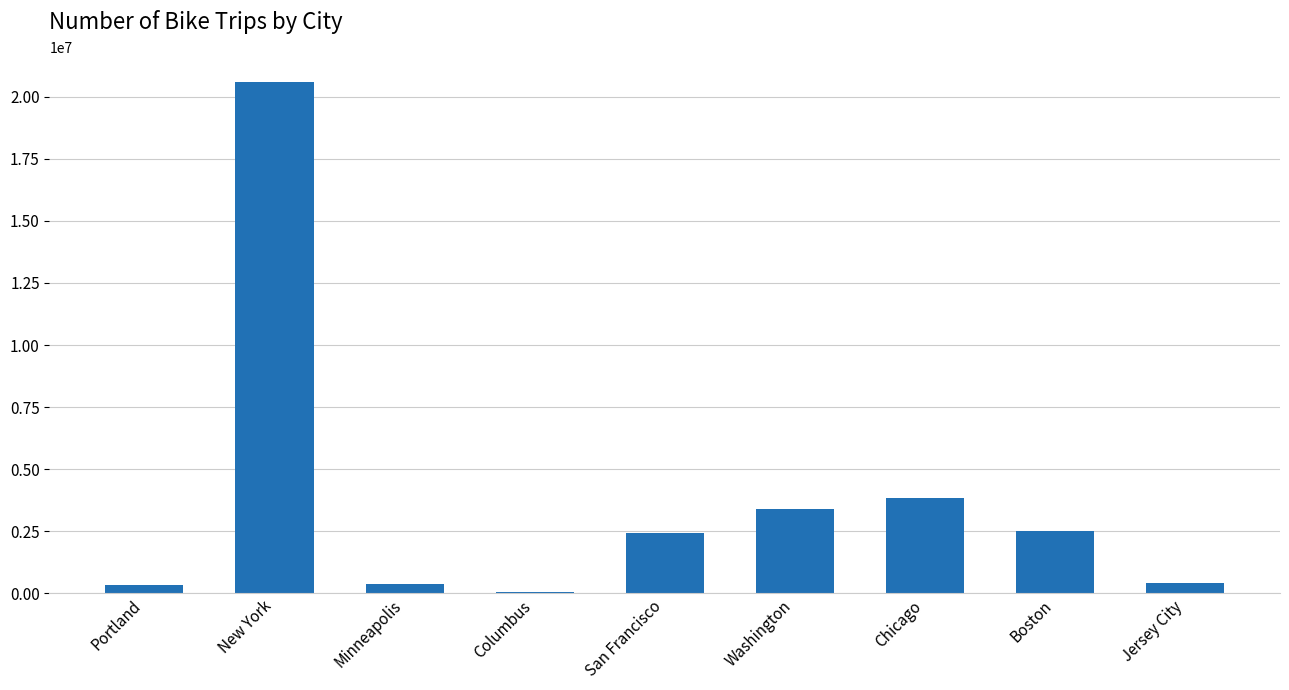

Which has a higher value, Jersey City or Chicago?

Chicago